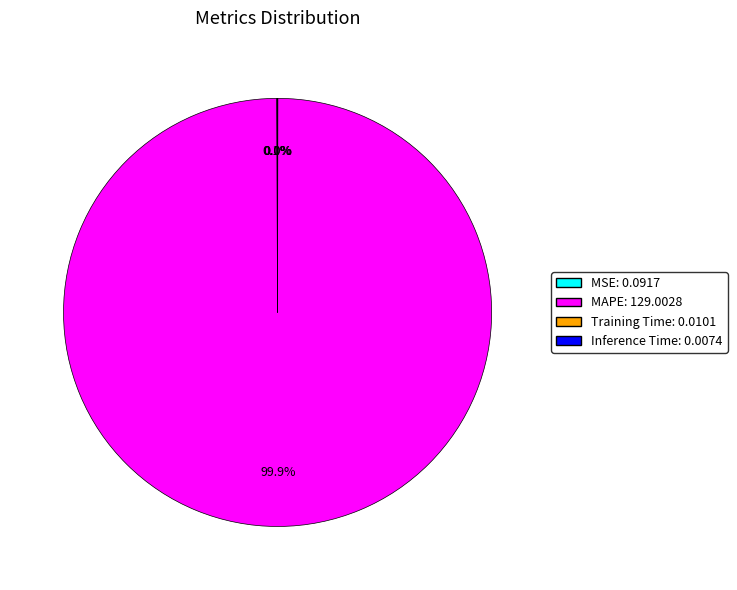

Is there any slice that represents more than half of the pie?

Yes